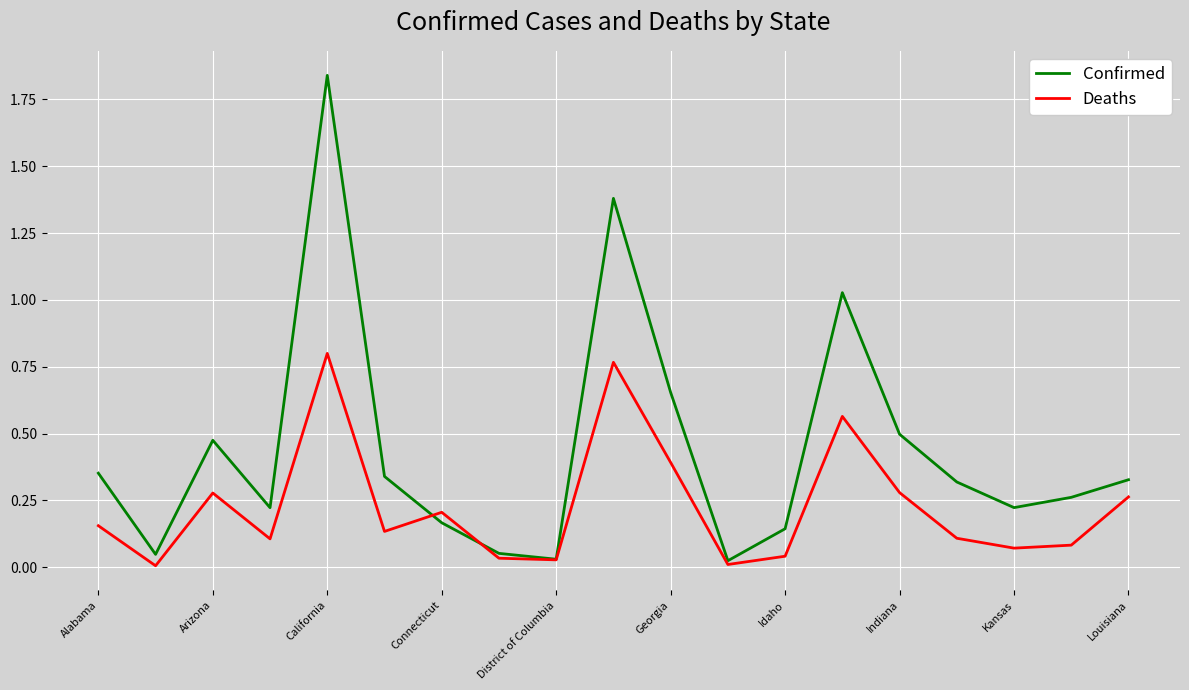

Rank the series by their average value, from highest to lowest.

Confirmed, Deaths